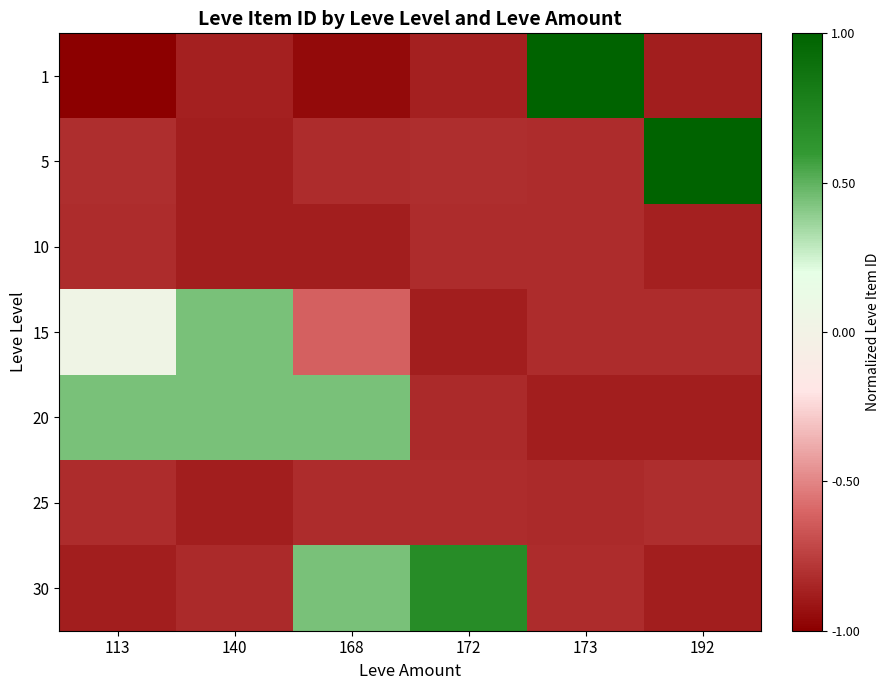

Reading left to right, list all the values displayed in this chart.

1: 113=-1.0	140=-0.9	168=-1.0	172=-0.9	173=1.0	192=-0.9
5: 113=-0.8	140=-0.9	168=-0.8	172=-0.8	173=-0.8	192=1.0
10: 113=-0.8	140=-0.9	168=-0.9	172=-0.8	173=-0.8	192=-0.9
15: 113=0.0	140=0.4	168=-0.6	172=-0.9	173=-0.8	192=-0.8
20: 113=0.4	140=0.4	168=0.4	172=-0.8	173=-0.9	192=-0.9
25: 113=-0.8	140=-0.9	168=-0.8	172=-0.8	173=-0.8	192=-0.8
30: 113=-0.9	140=-0.8	168=0.4	172=0.7	173=-0.8	192=-0.9